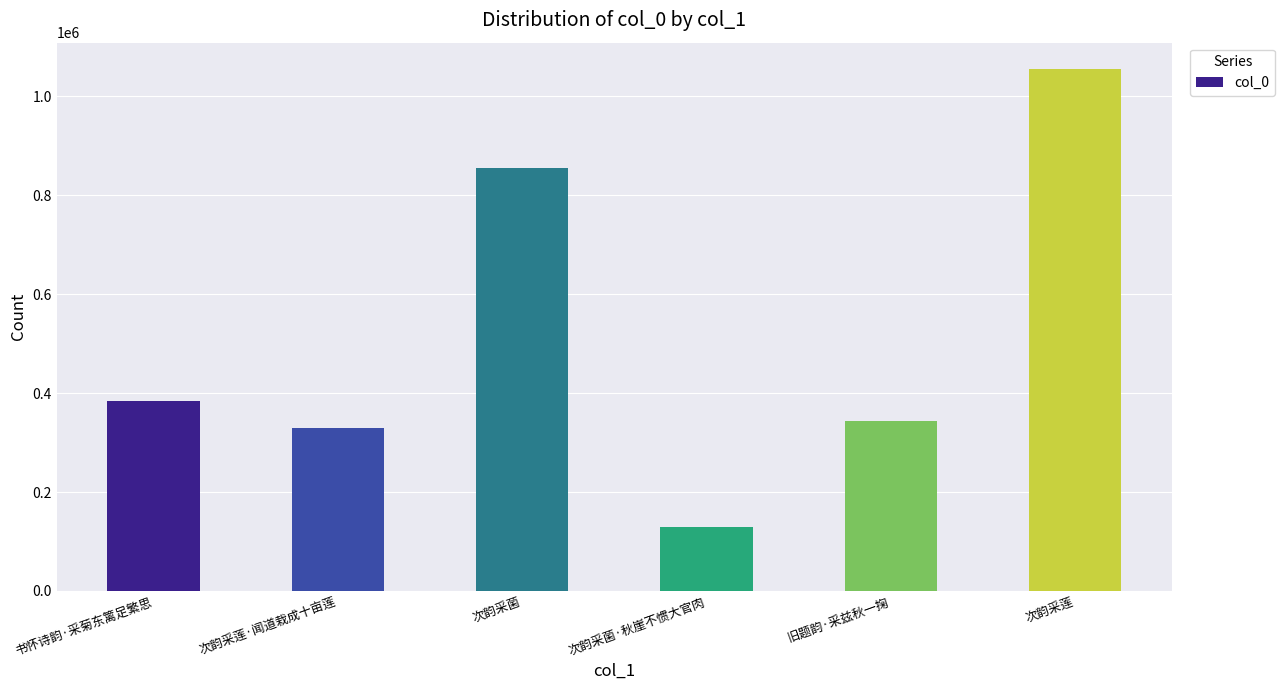

Rank the categories by value from lowest to highest.

次韵采菌·秋崖不惯大官肉, 次韵采莲·闻道栽成十亩莲, 旧题韵·采兹秋一掬, 书怀诗韵·采菊东篱足繁思, 次韵采菌, 次韵采莲